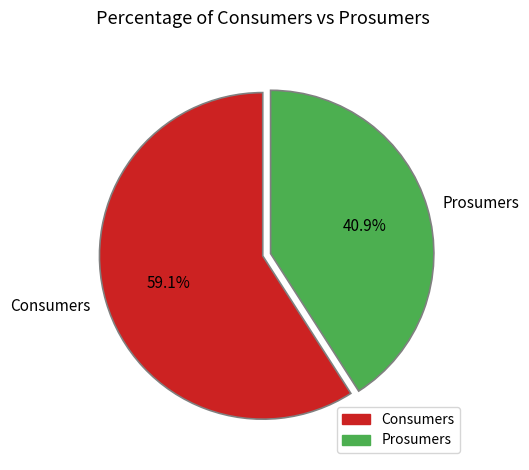

To the nearest percent, what percentage of the pie is Consumers?

59%